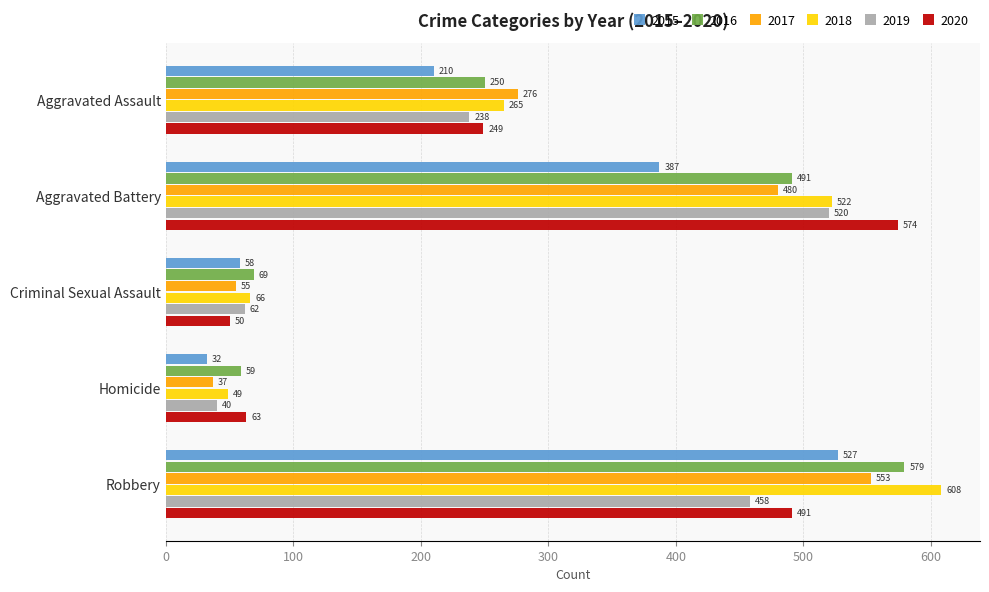

What are all the series names shown in the legend?

2015, 2016, 2017, 2018, 2019, 2020